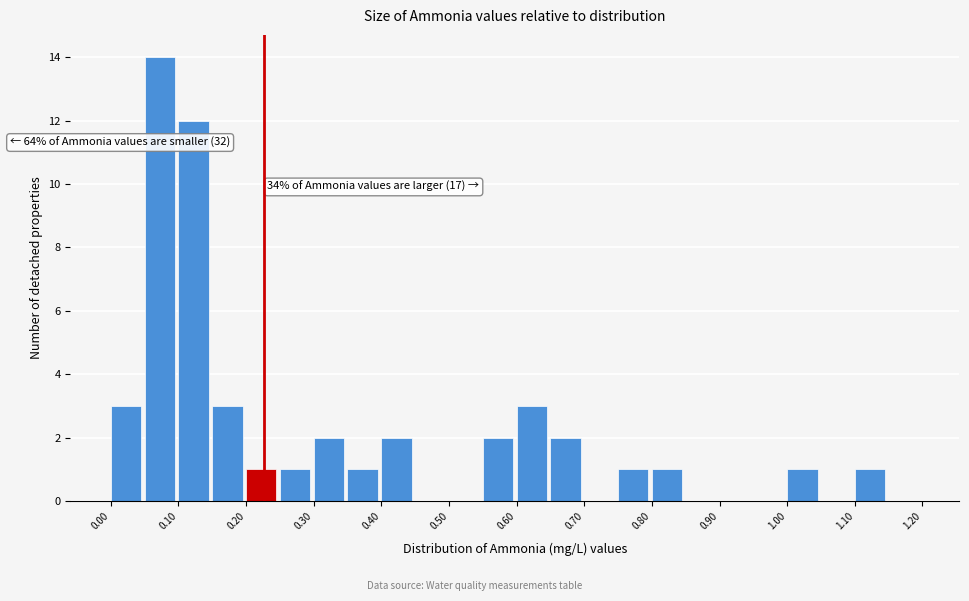

Which range on the x-axis has the tallest bar?

0.05 to 0.10